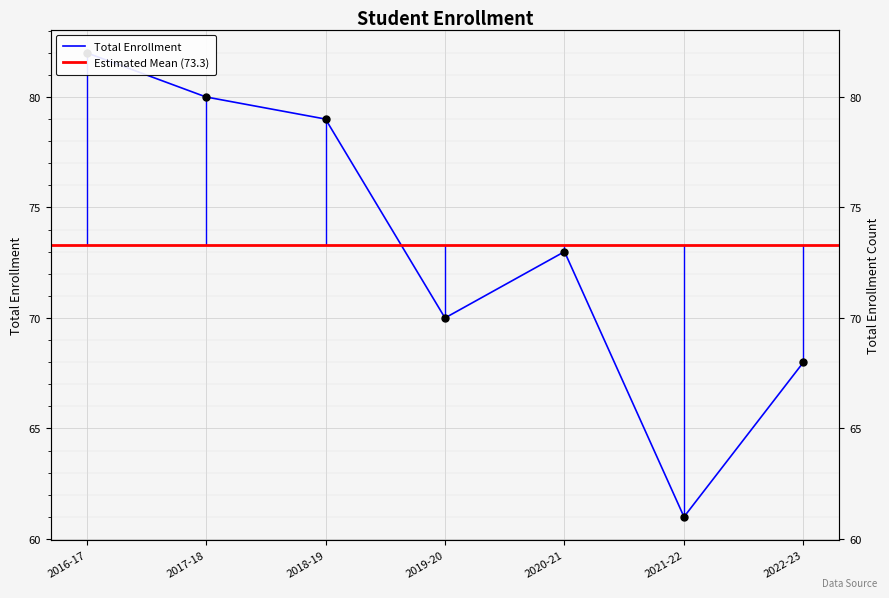

What is the change in value from 2017-18 to 2022-23?

-12